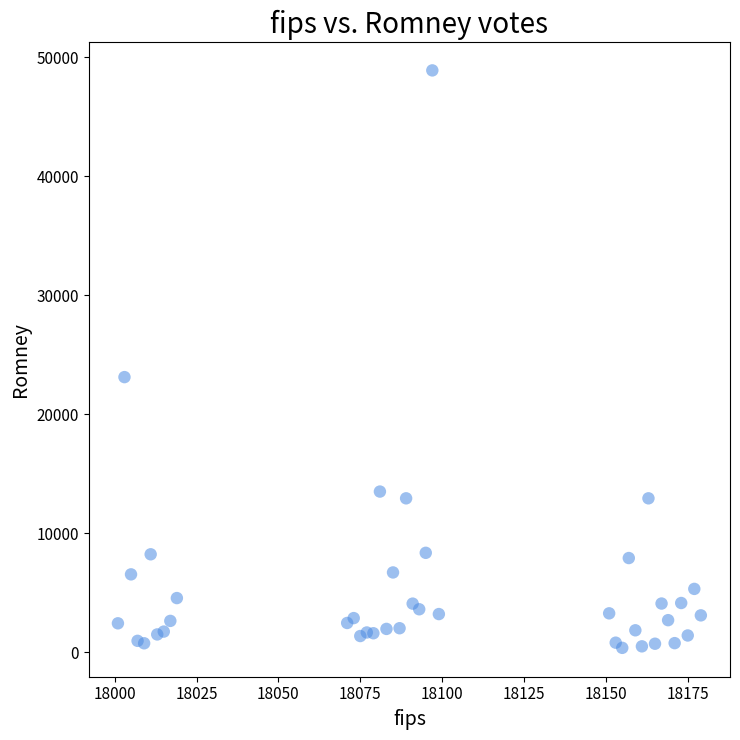

What is the range of X values (max minus min)?

178